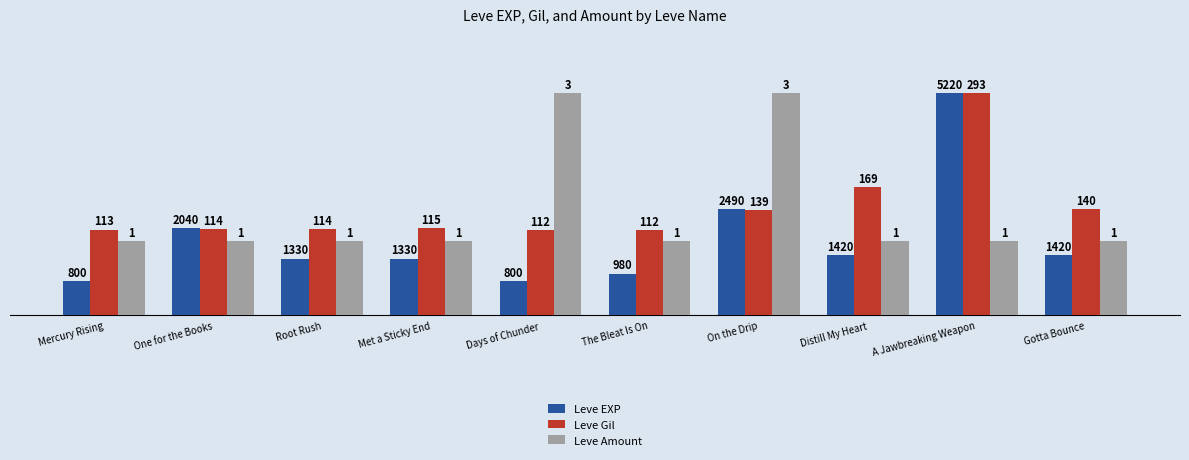

What is the difference between the highest and lowest values at A Jawbreaking Weapon?

20.0